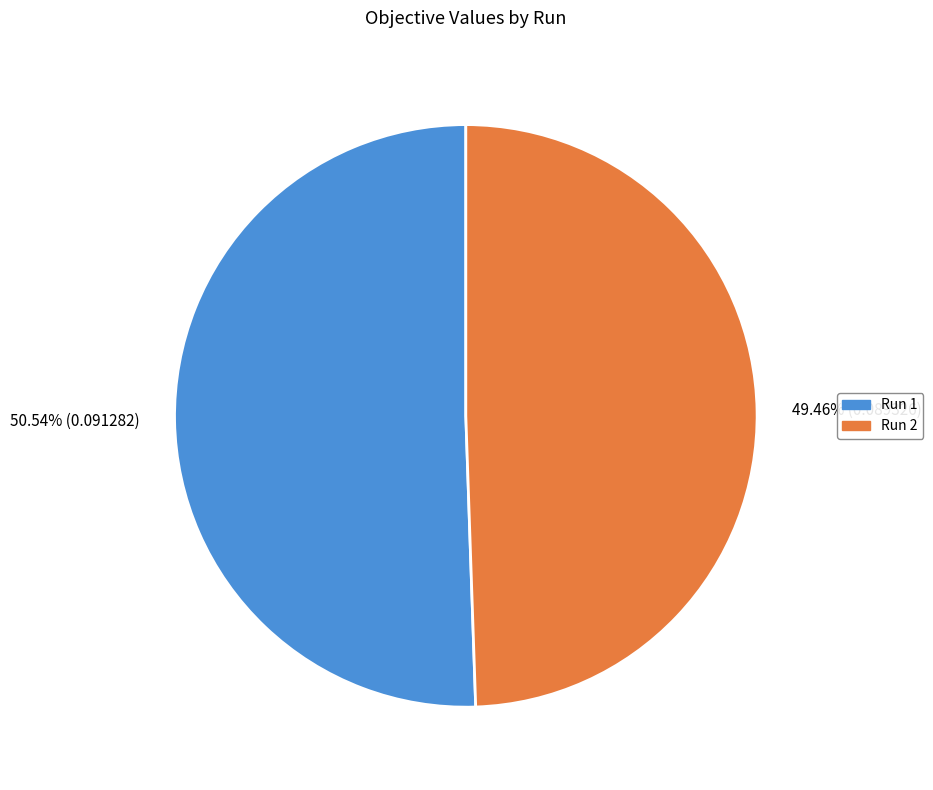

Which category has the biggest portion of the pie?

Run 1